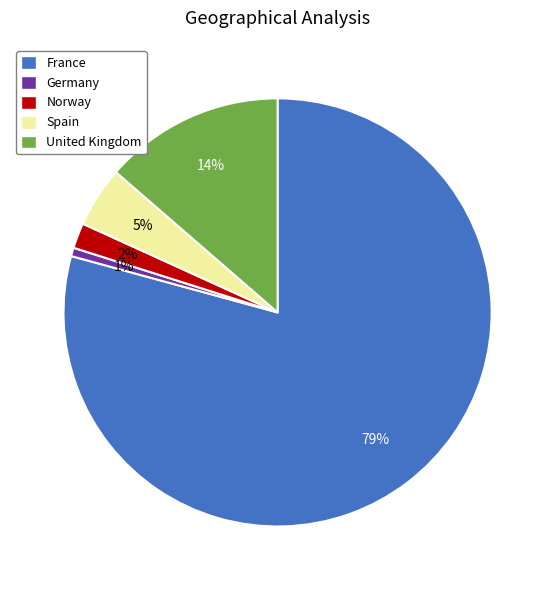

Does Spain represent more than half of the total?

No